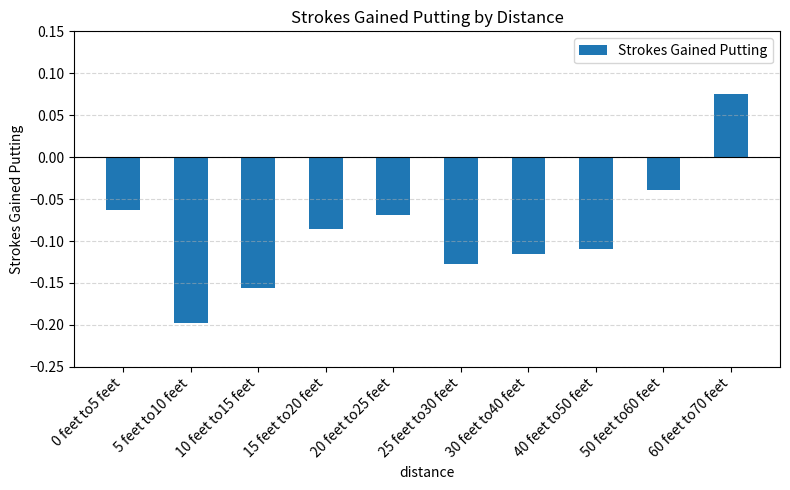

Are the bars grouped side by side (vs. stacked)?

No